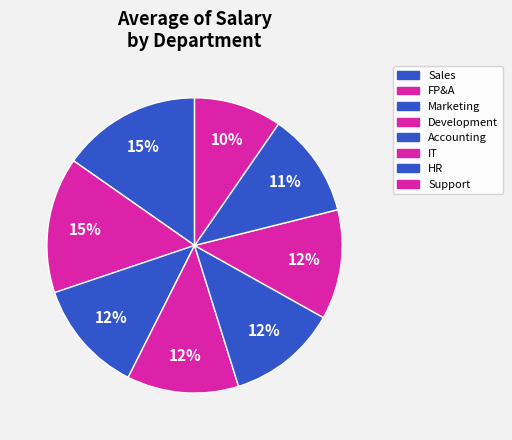

To the nearest percent, what percentage of the pie is IT?

12%